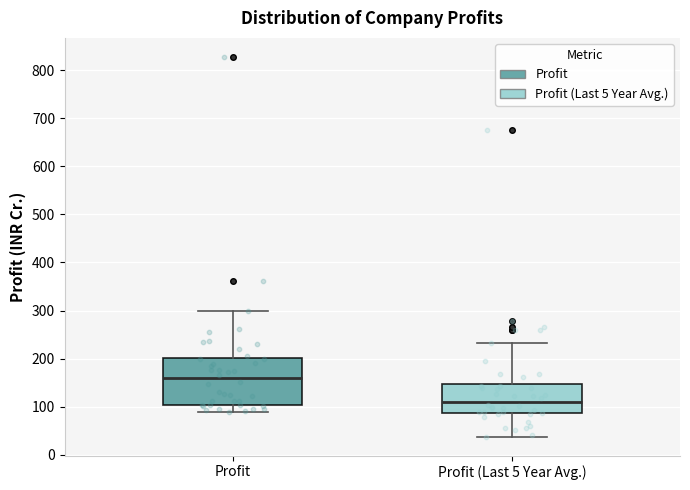

Reading left to right, transcribe this box plot: for each box, give where its median line is, the range the box spans, and where its two whiskers end, as read against the y-axis. The values are not printed on the chart, so give them approximately, as read against the axis.

Profit: median 160, box 100 to 200, whiskers 90 to 300
Profit (Last 5 Year Avg.): median 110, box 90 to 150, whiskers 40 to 230